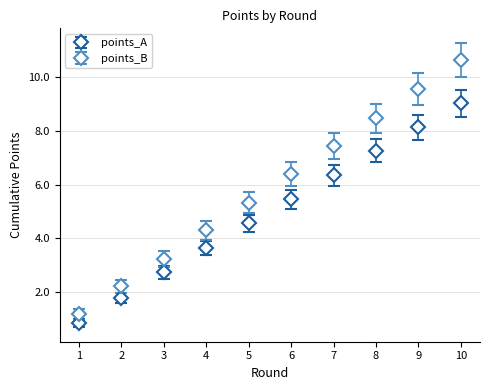

Which series has the largest range (max minus min)?

points_B